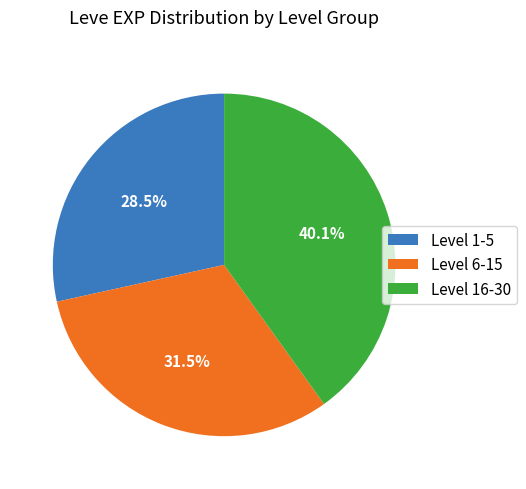

Which slice is the largest?

Level 16-30